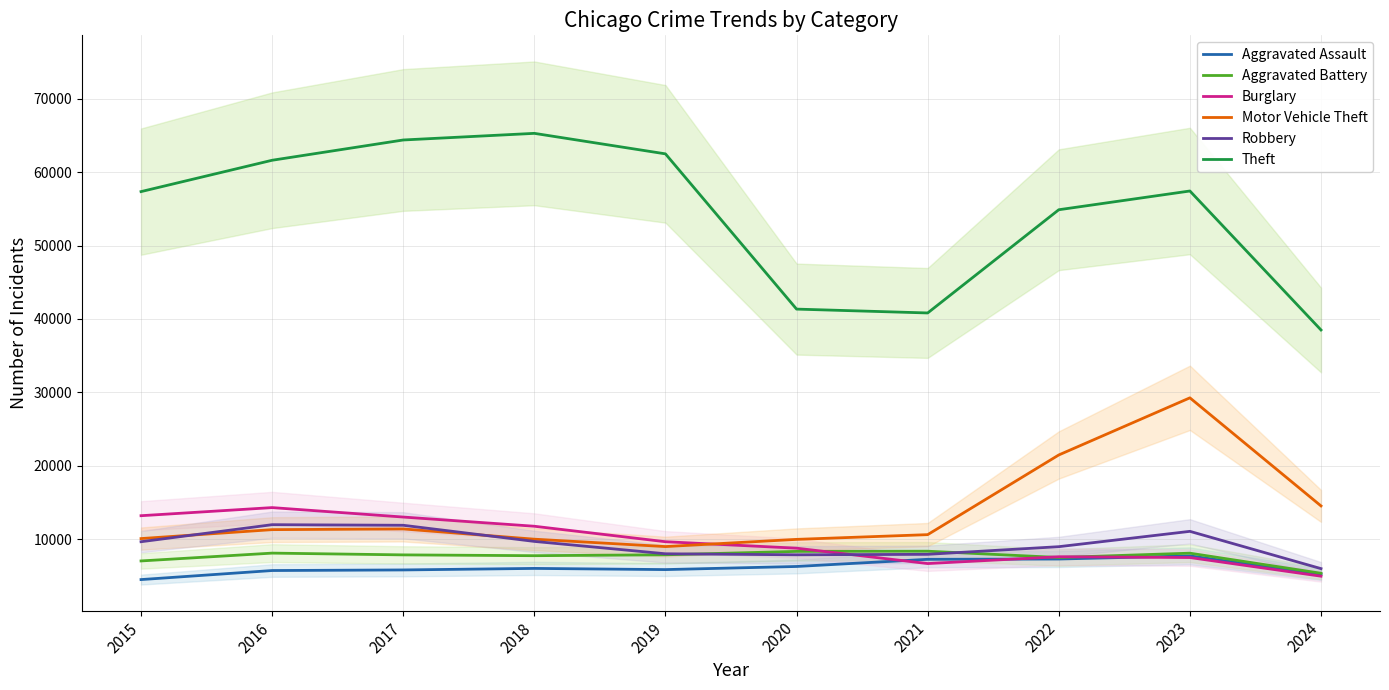

Is it true that Aggravated Assault equals 3276 at 2023?

False